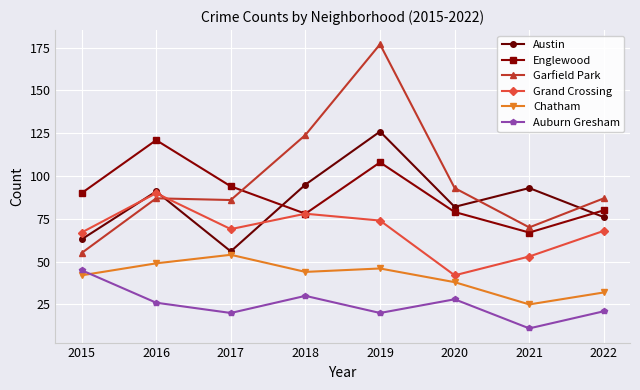

True or false: Garfield Park and Auburn Gresham intersect in this chart.

False